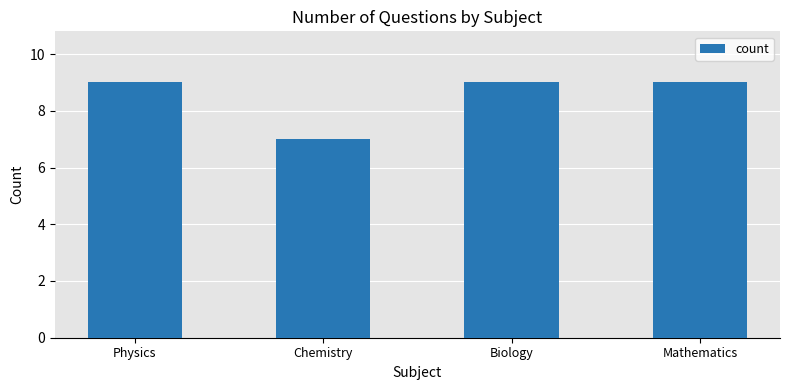

Reading left to right, list all the values displayed in this chart.

9	7	9	9